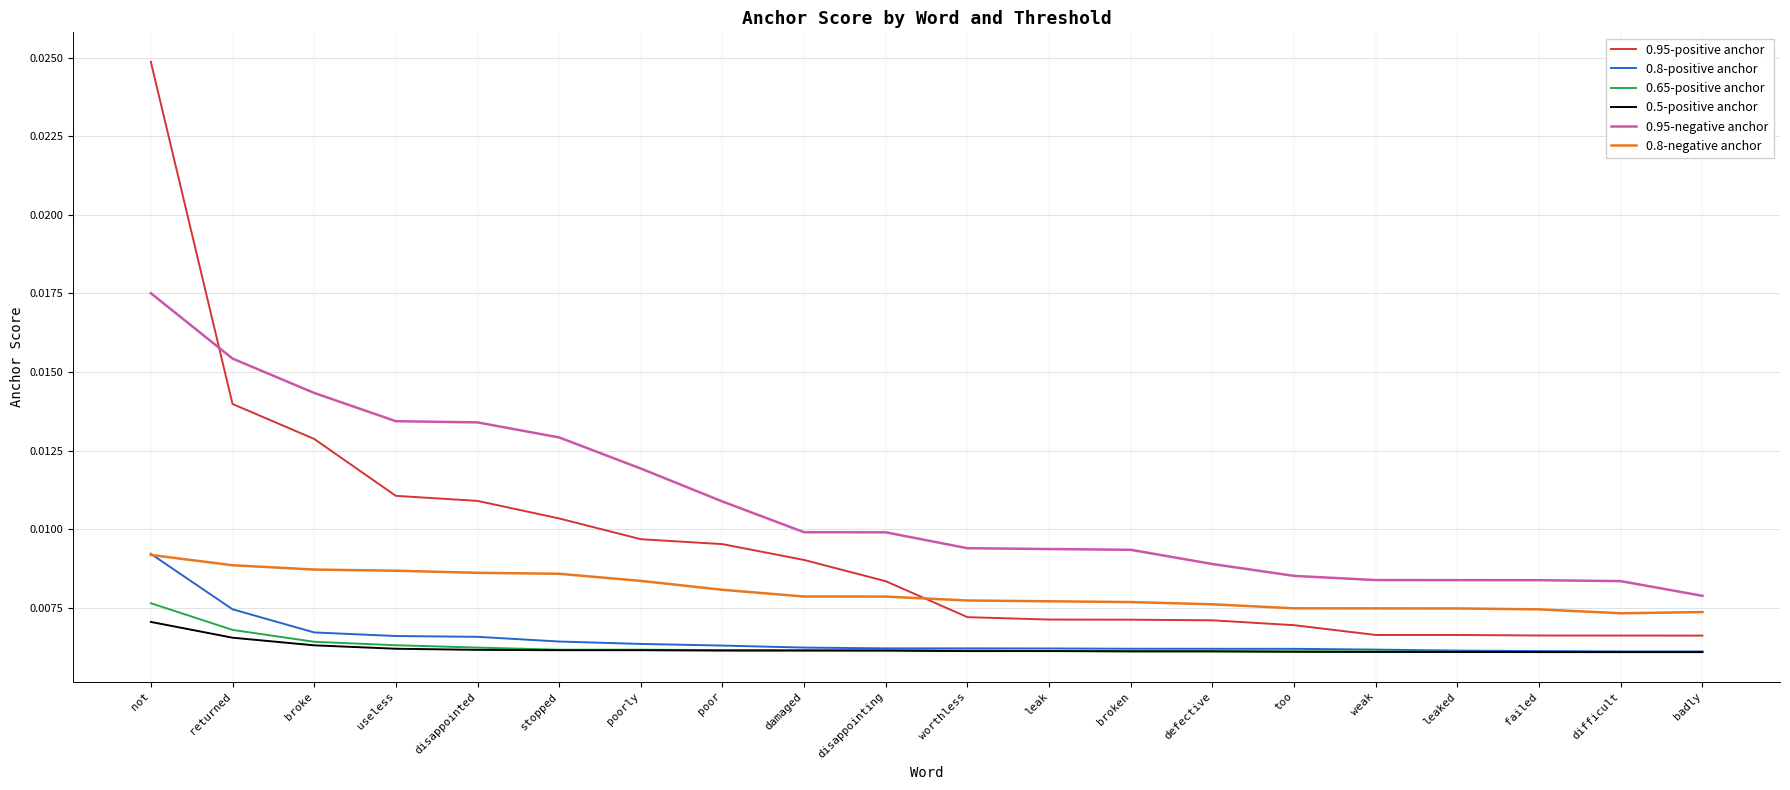

Is the value of 0.95-positive anchor at useless greater than the value of 0.65-positive anchor at disappointing?

Yes